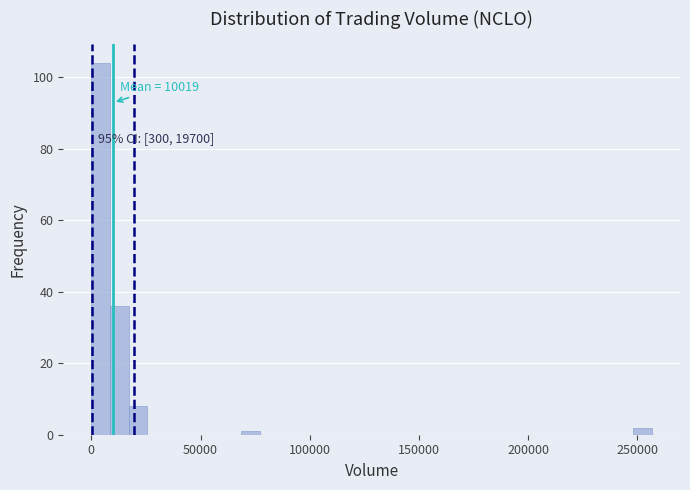

Around what value on the x-axis is the tallest bar? Give the approximate position of its centre, as read against the axis.

5000